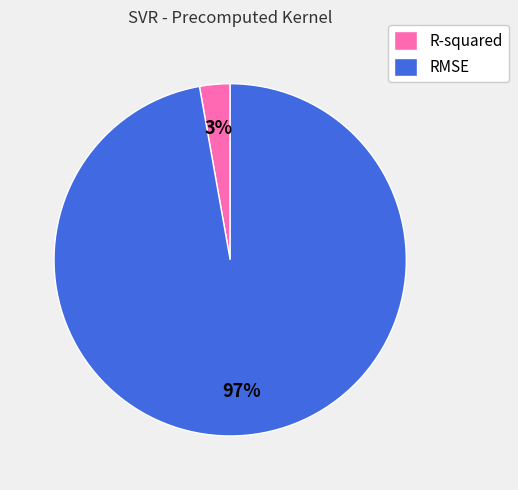

To the nearest percent, what is the average slice percentage?

50%